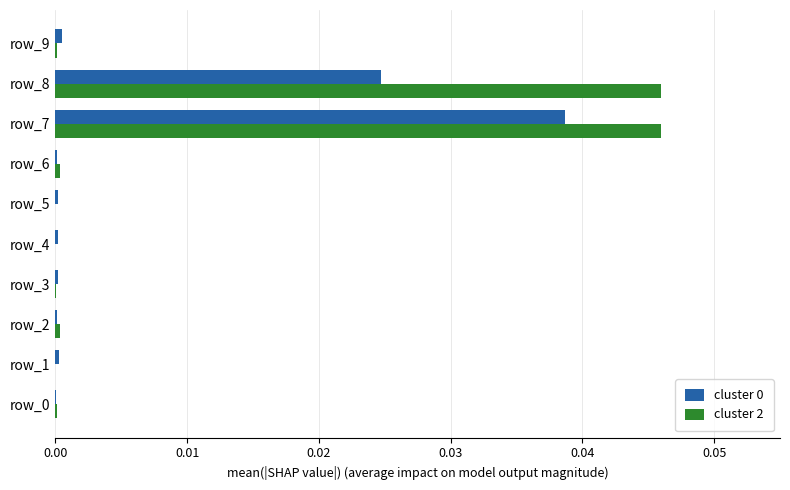

Is the value of cluster 2 at row_6 greater than the value of cluster 0 at row_8?

No